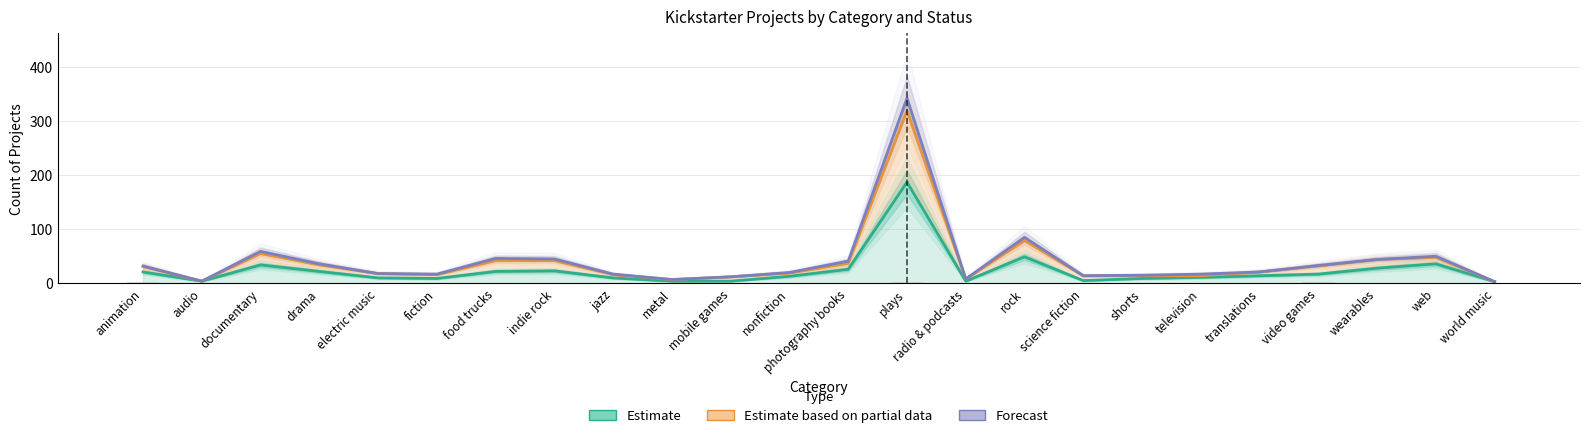

Between documentary and radio & podcasts, which series saw the biggest shift?

Forecast (canceled+failed+successful)